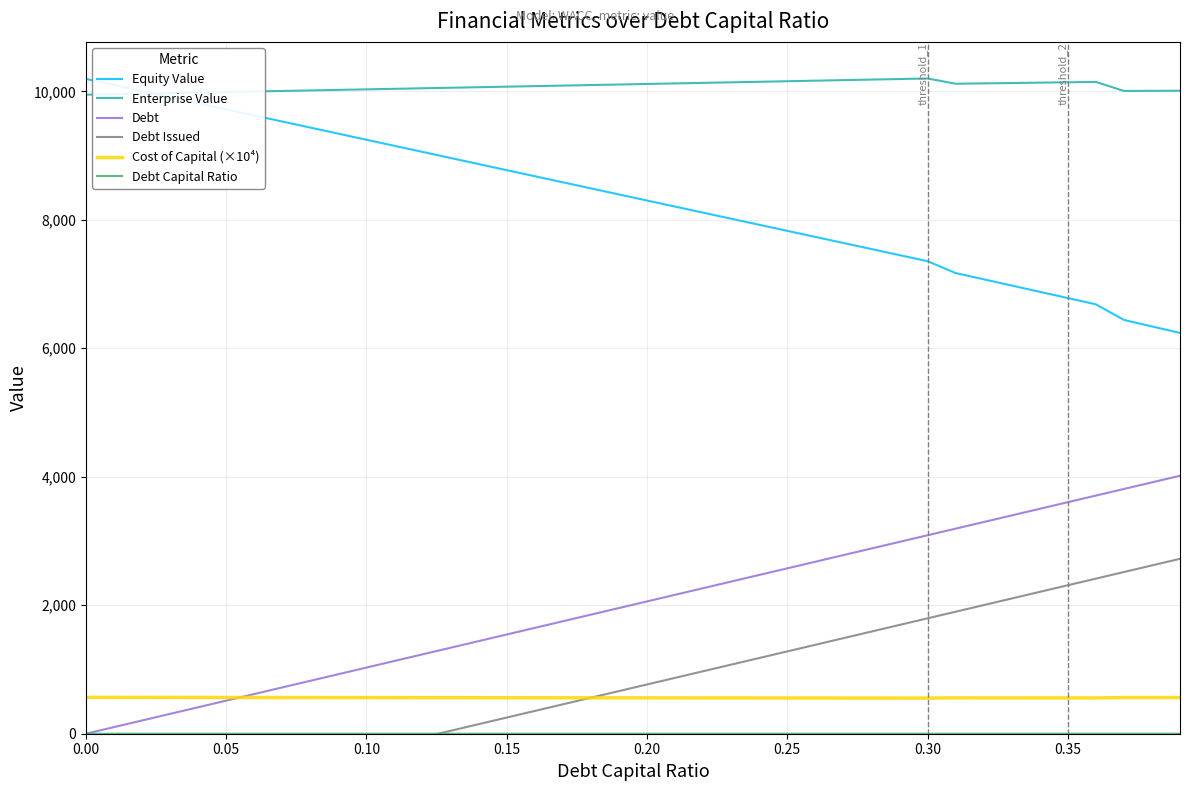

True or false: Debt has a value of 0.0 at 0.00.

True